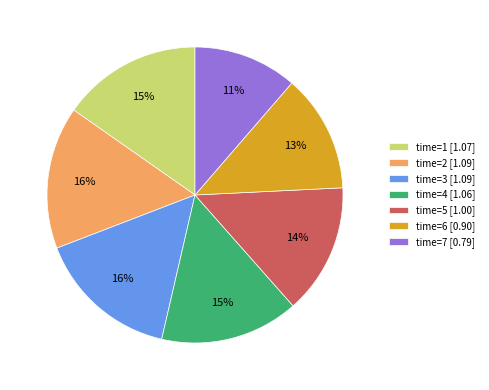

To the nearest percent, what percentage of the pie is time=5 [1.00]?

14%